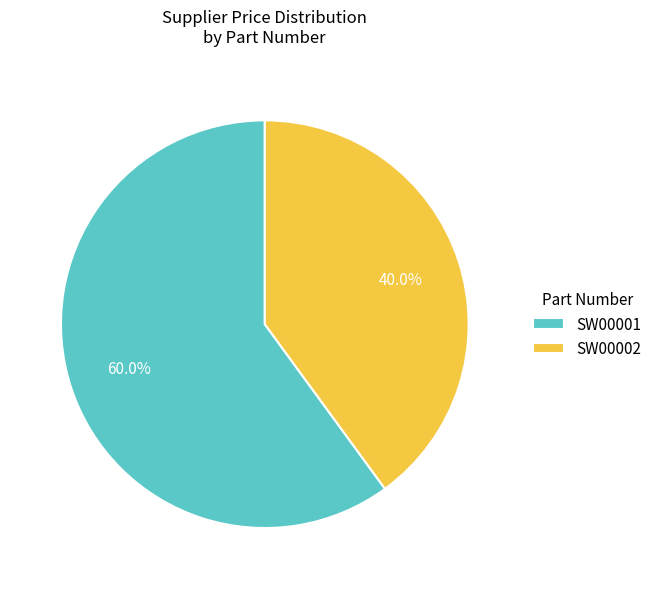

Count the number of slices in the pie.

2